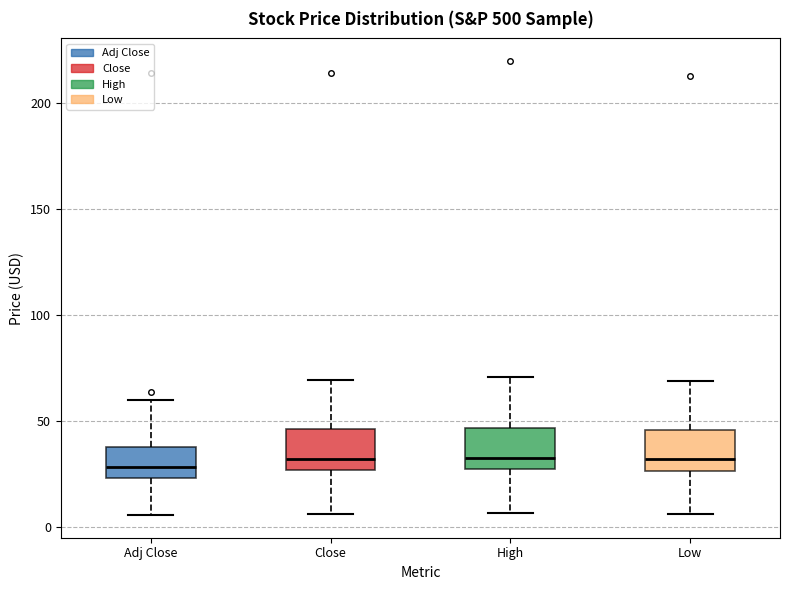

Where does the median line of the box for Close sit on the y-axis? The values are not printed on the chart, so give them approximately, as read against the axis.

30